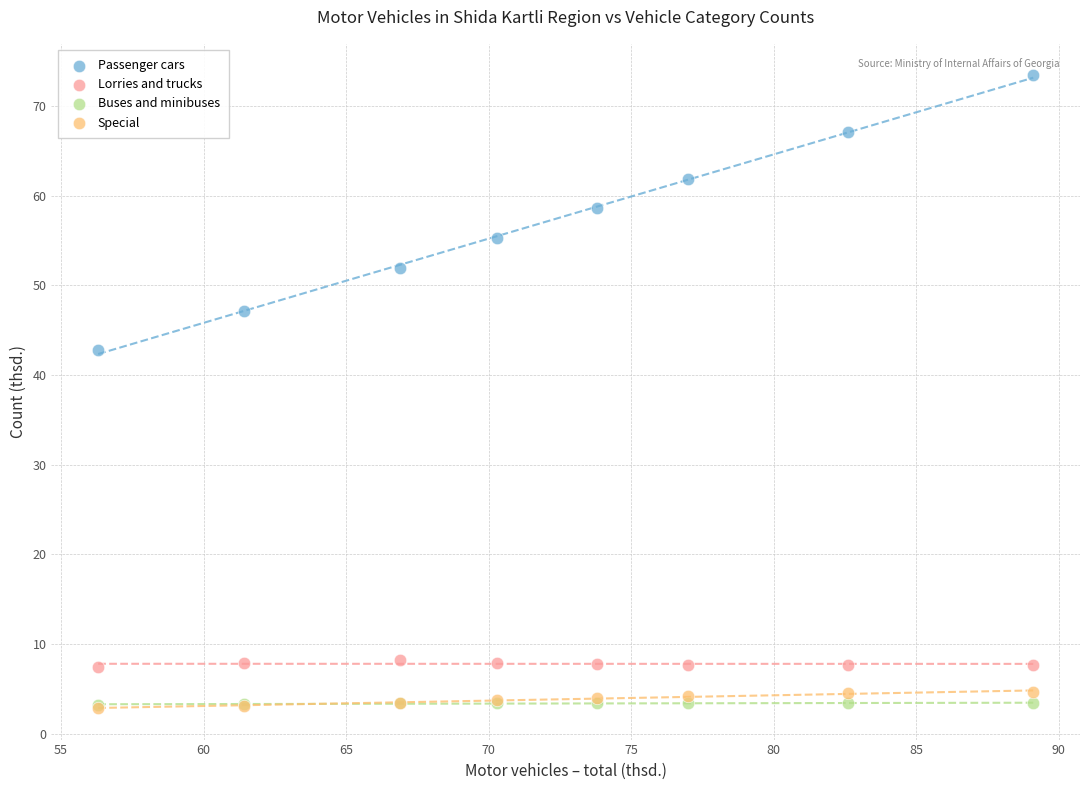

Across all series, what Y value is closest to 38?

42.8